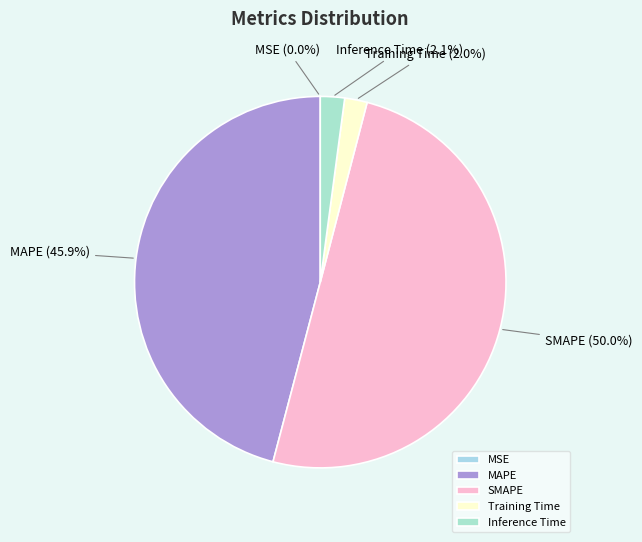

Between Training Time and MAPE, which is larger?

MAPE